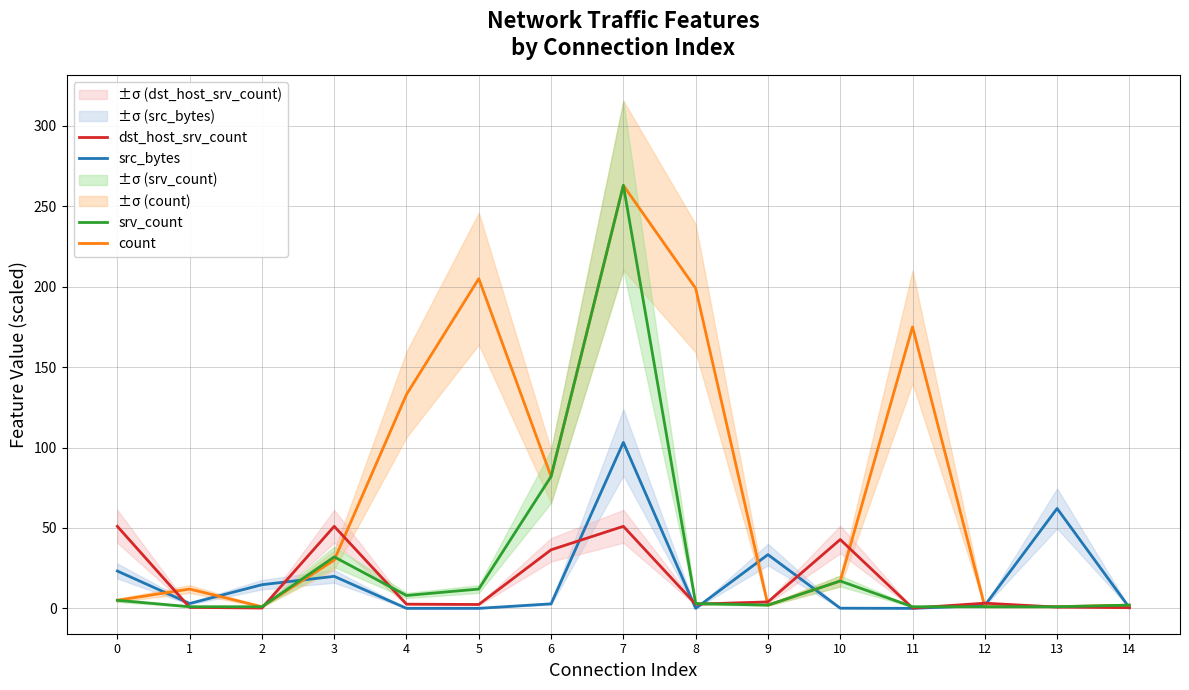

Which series has the widest spread of values?

count